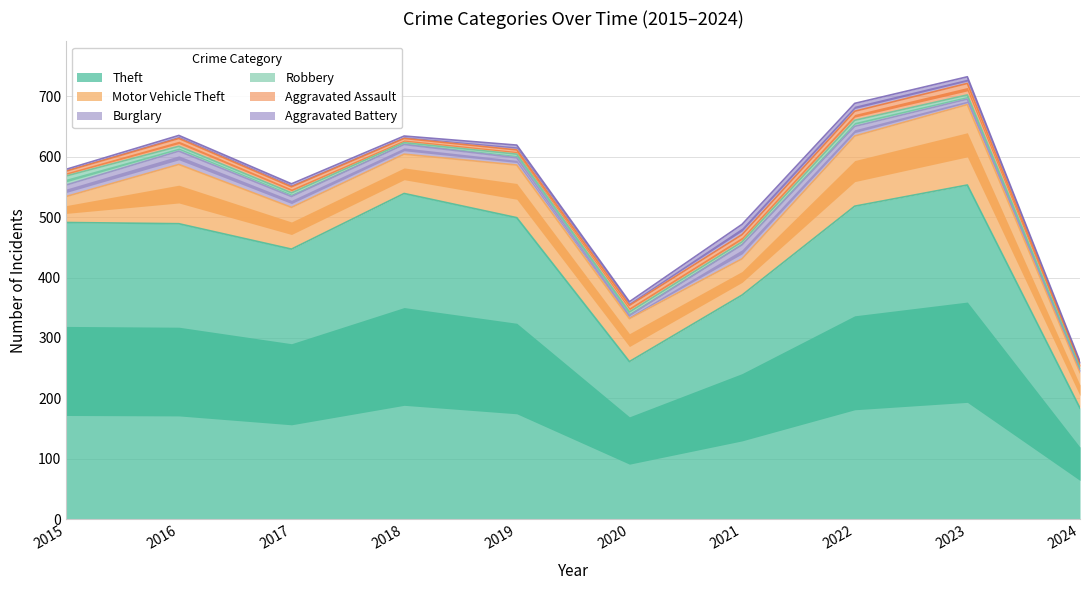

In Aggravated Assault, how many points are higher than both neighbors (excluding endpoints)?

2